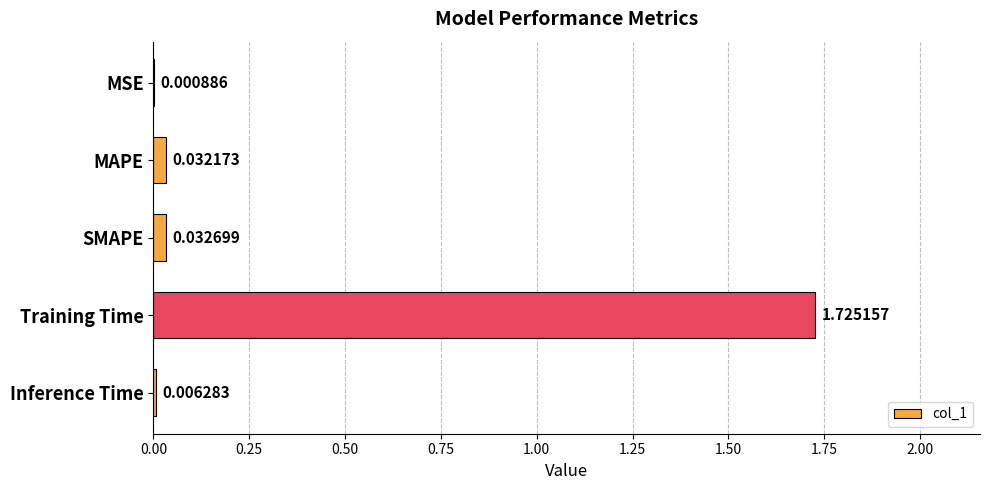

What is the sum of the values at Training Time and SMAPE?

1.8